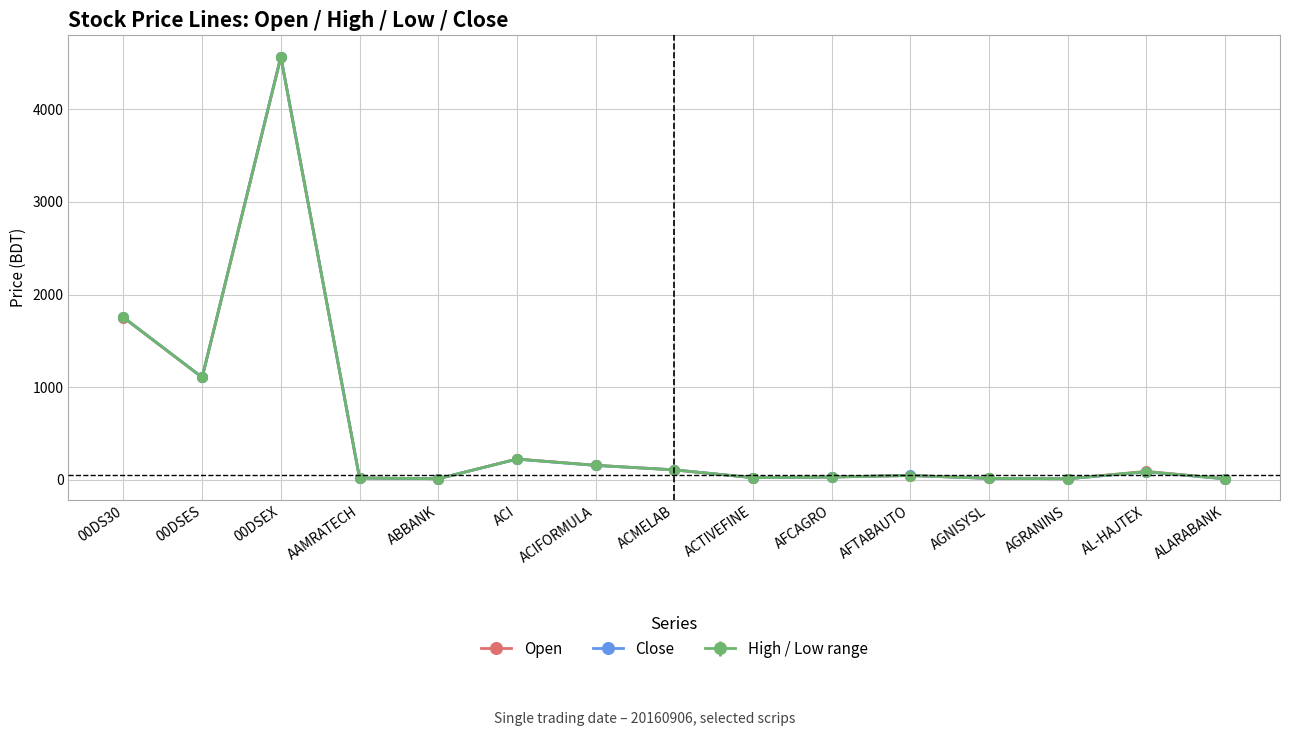

At which label does Open first exceed 47?

00DS30